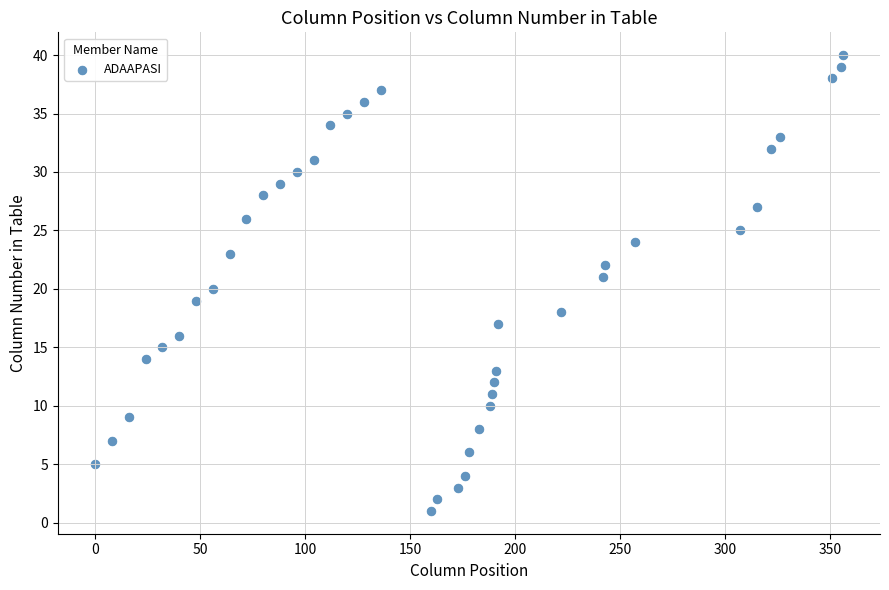

What is the range of X values (max minus min)?

356